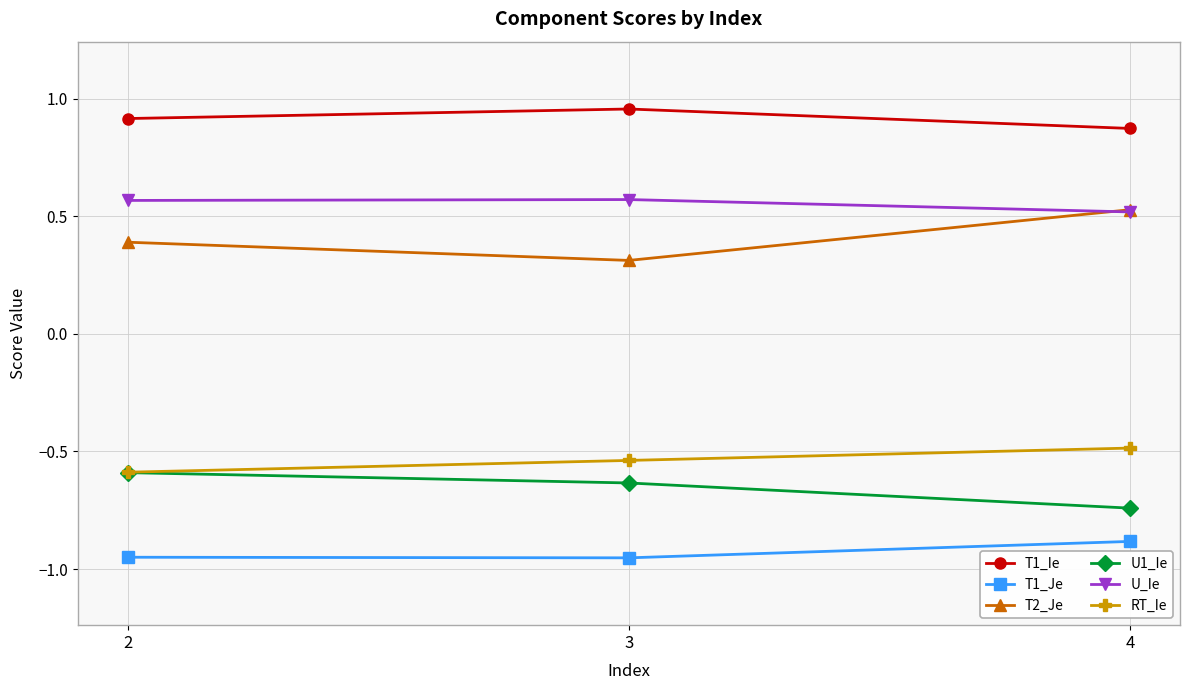

What is the difference between the maximum and minimum values in the U1_Ie series?

0.2